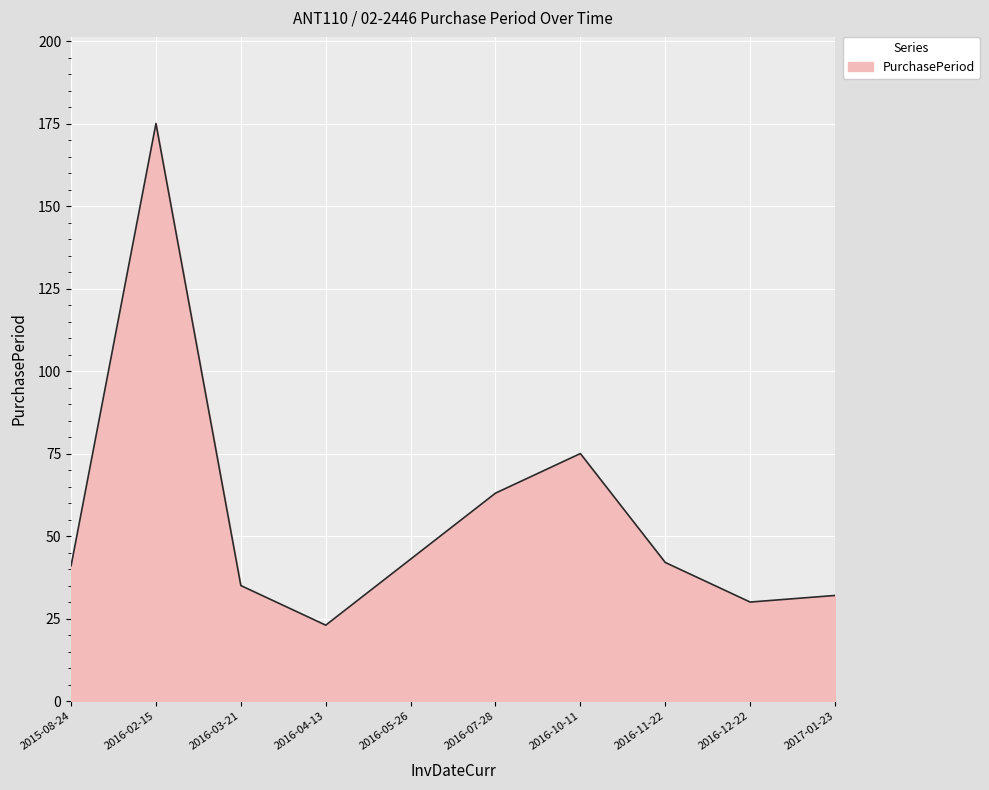

What is the maximum value shown in the chart?

175